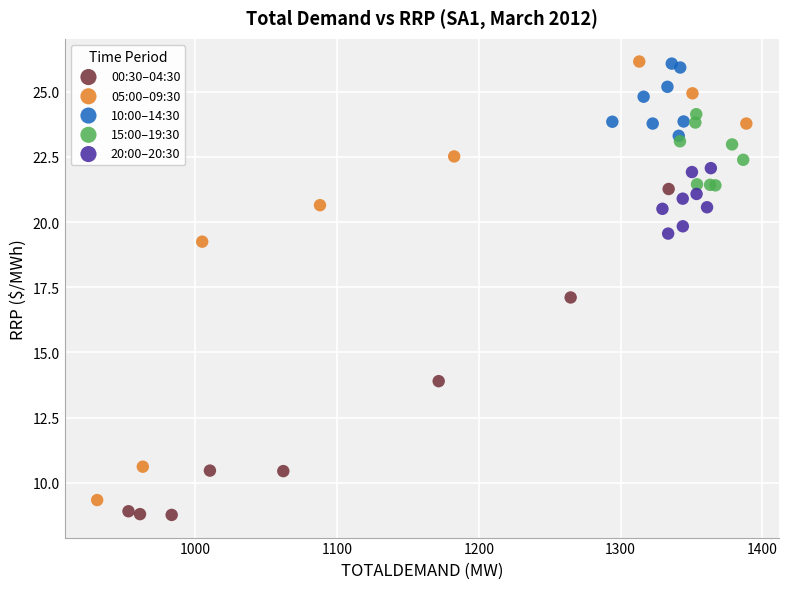

Which series has the largest Y range (max minus min)?

05:00–09:30